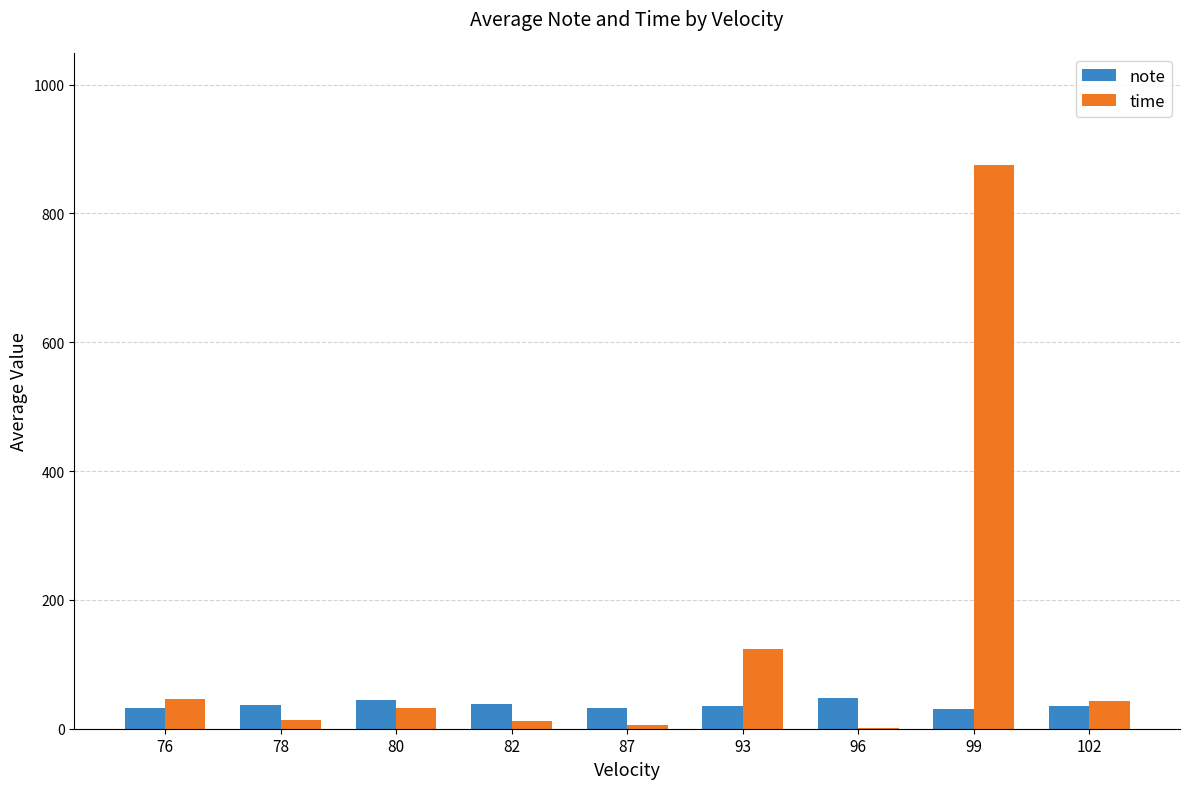

What is the highest value of the time series?

874.5